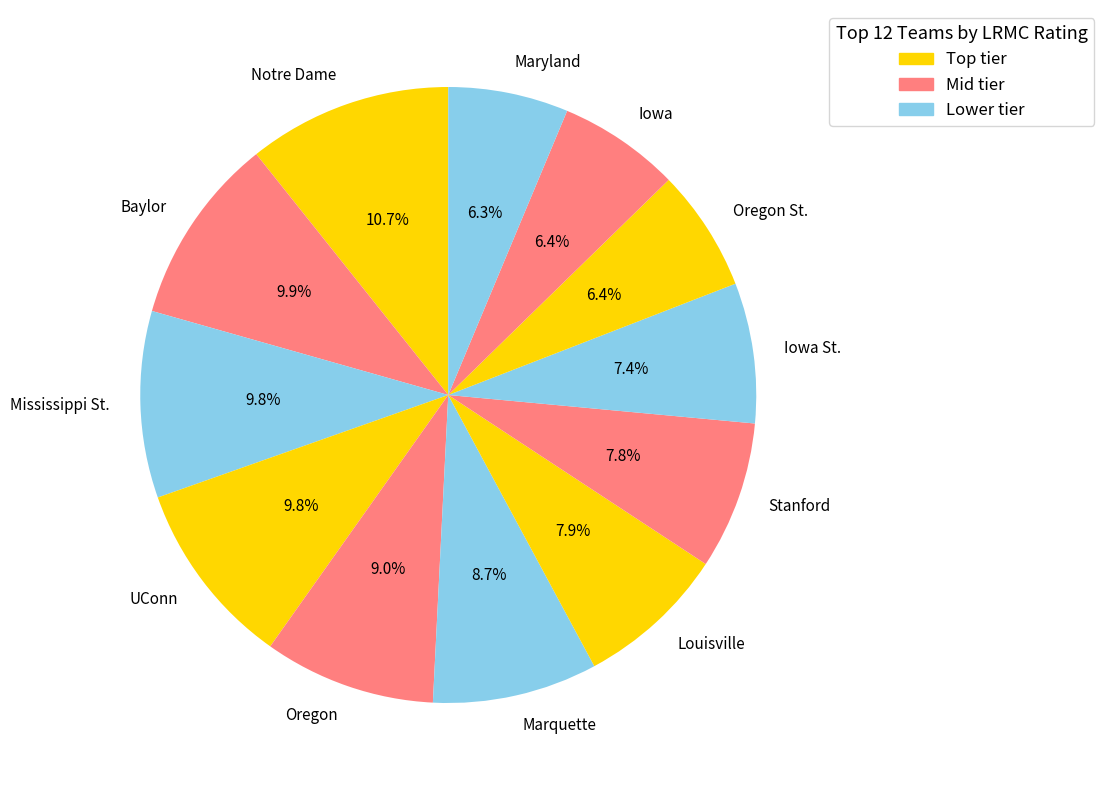

Is Iowa the majority of the pie?

No